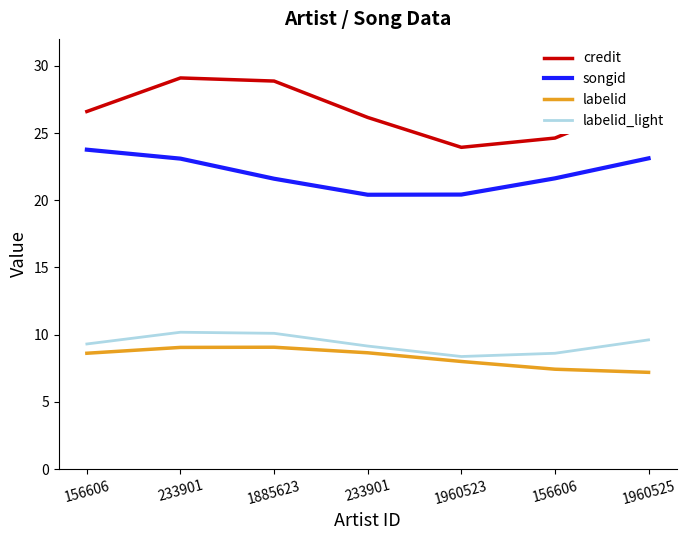

Does the chart have visible grid lines?

No